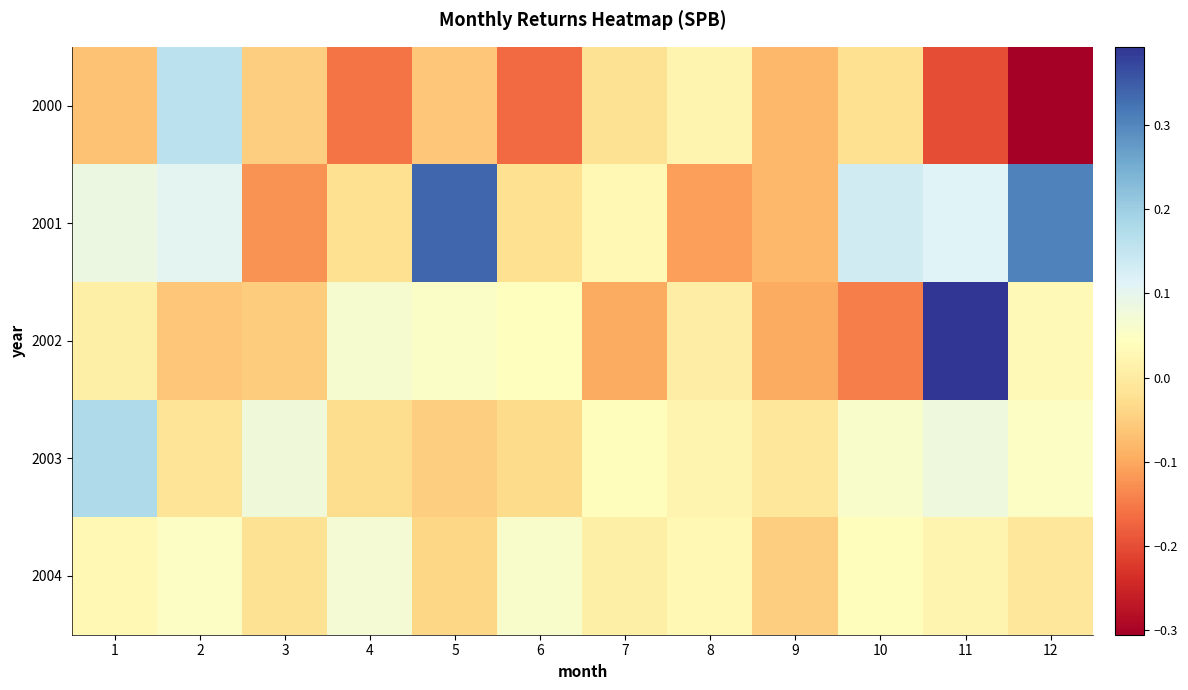

Between 5 and 8, which is larger?

8